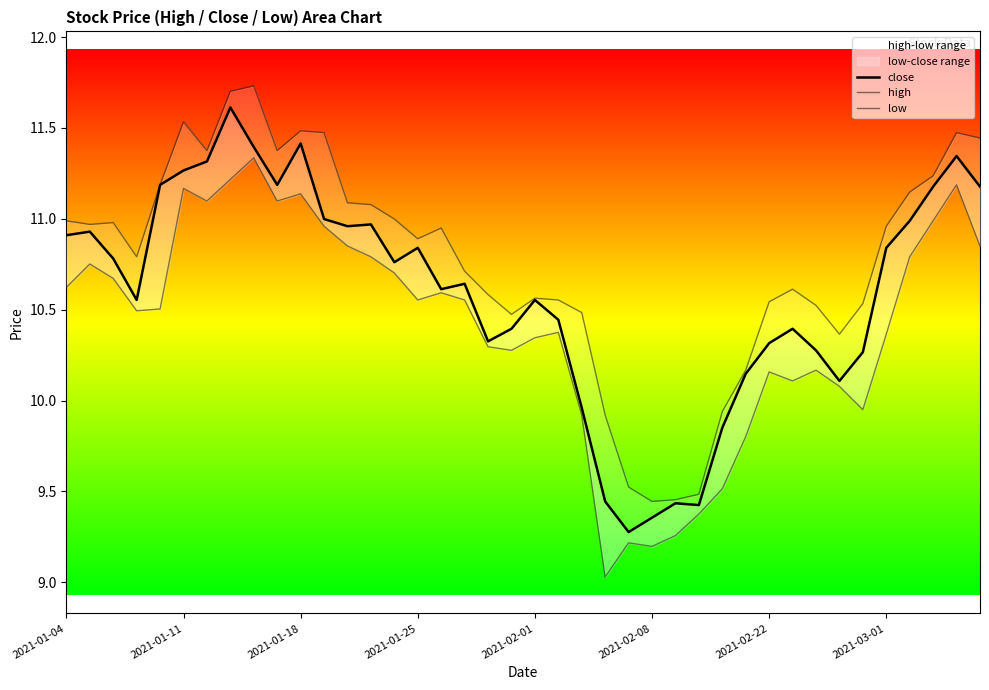

True or false: high and low intersect in this chart.

False